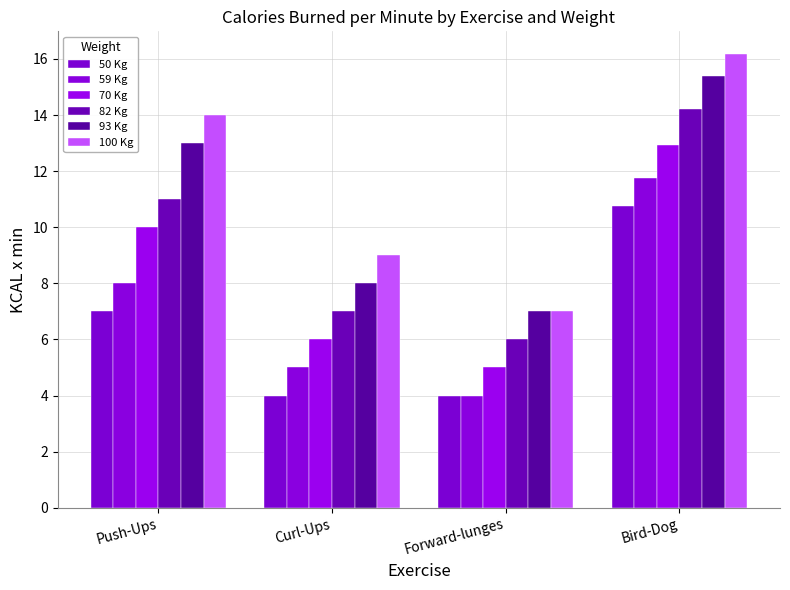

Is it true that 100 Kg equals 9.0 at Curl-Ups?

True